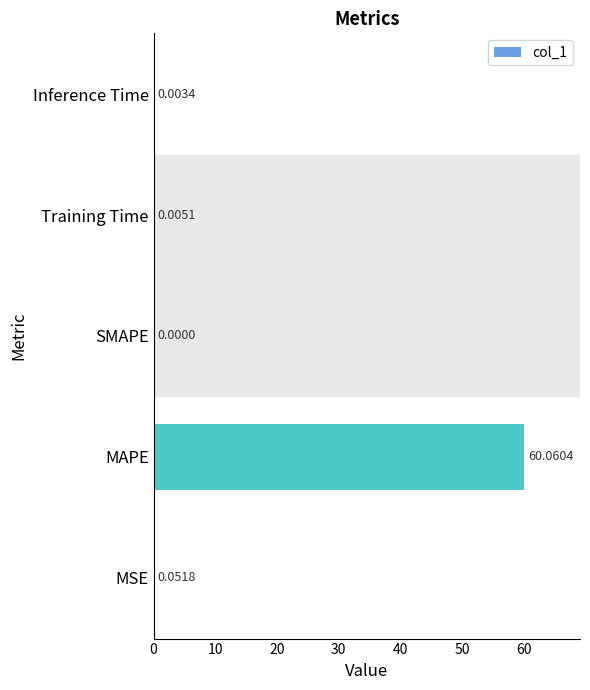

Where is the data nearest to the value 30?

MSE